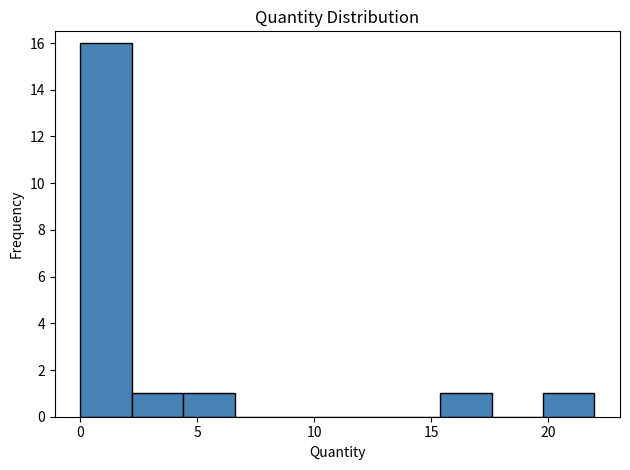

Reading left to right, transcribe this chart: for each bar, give the range it covers on the x-axis and its height. Neither the bar edges nor the heights are printed on the chart, so give them approximately, as read against the axes.

0.0 to 2.0: 16
2.0 to 4.5: 1
4.5 to 6.5: 1
6.5 to 9.0: 0
9.0 to 11.0: 0
11.0 to 13.0: 0
13.0 to 15.5: 0
15.5 to 17.5: 1
17.5 to 20.0: 0
20.0 to 22.0: 1